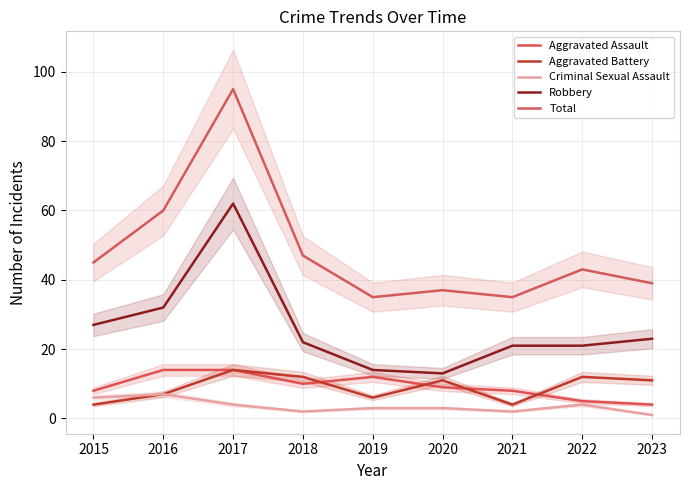

Rank the categories by Total value from highest to lowest.

2017, 2016, 2018, 2015, 2022, 2023, 2020, 2019, 2021